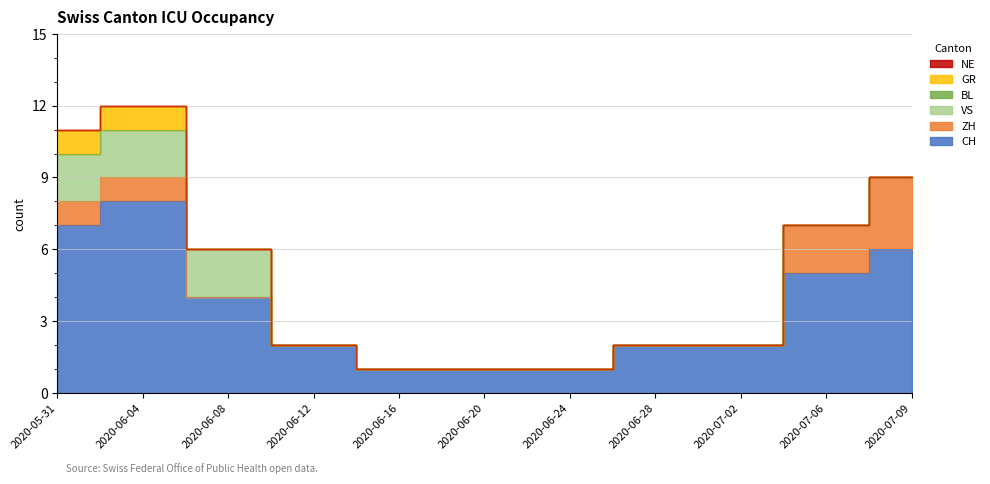

Does the chart display data point markers on the line(s)?

No